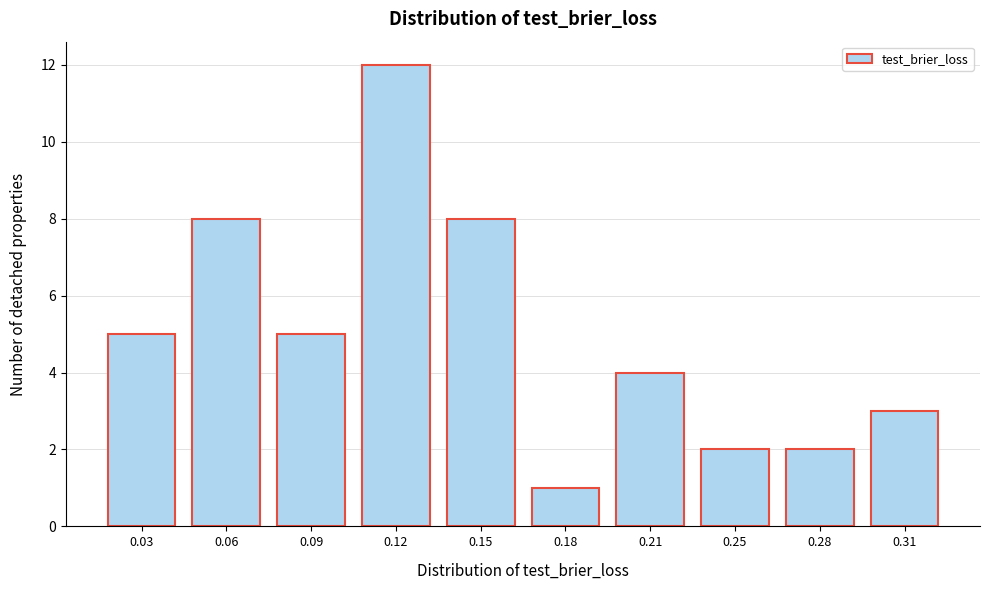

Reading right to left, transcribe all the data shown in this chart.

3	2	2	4	1	8	12	5	8	5